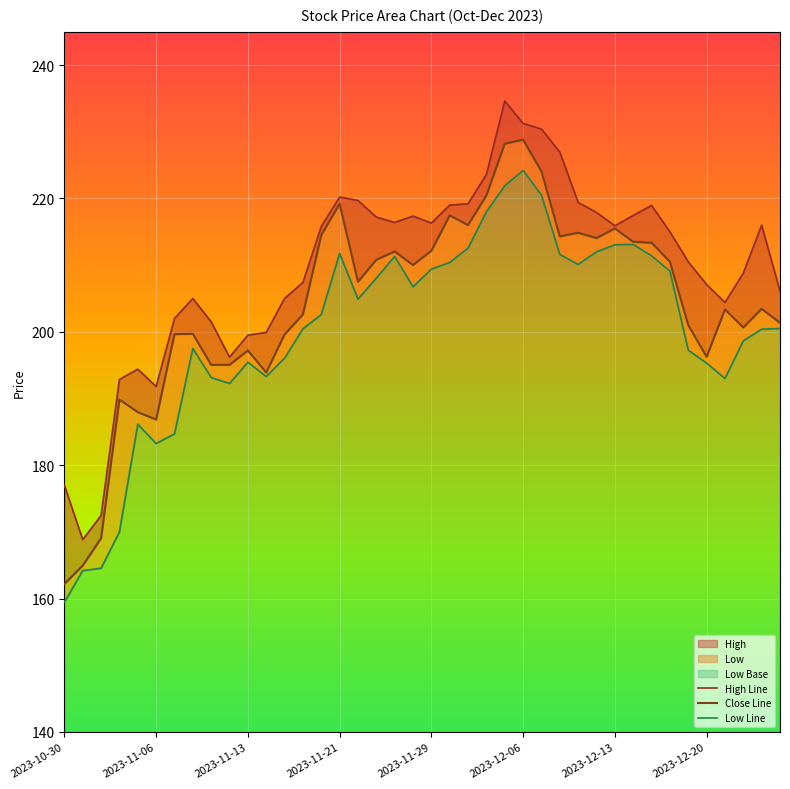

What is the value of the Low Line point at the 28th from the left?

211.6